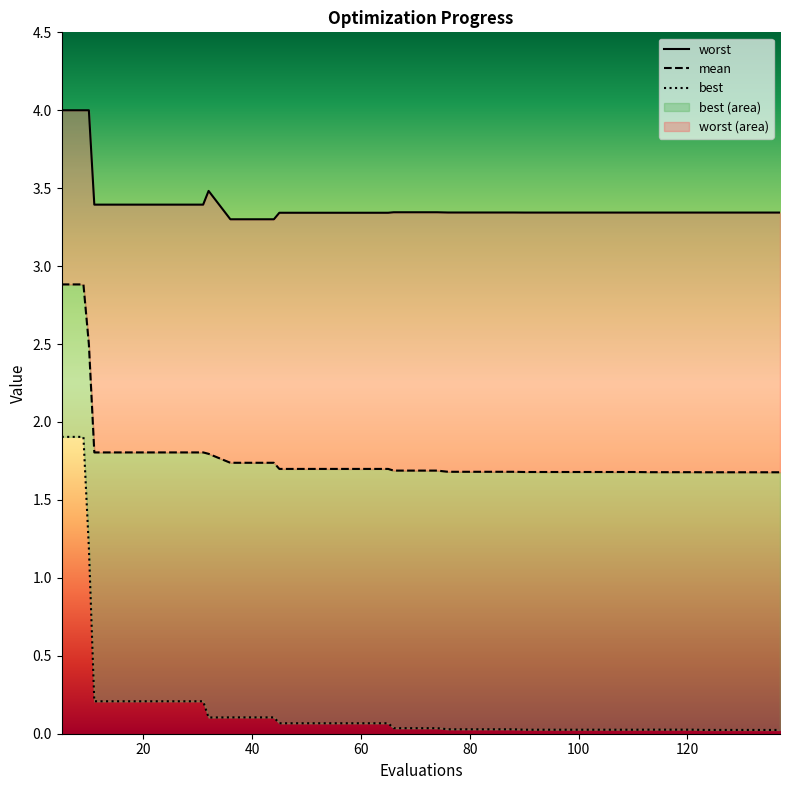

Is it true that worst equals 1.4 at 33?

False